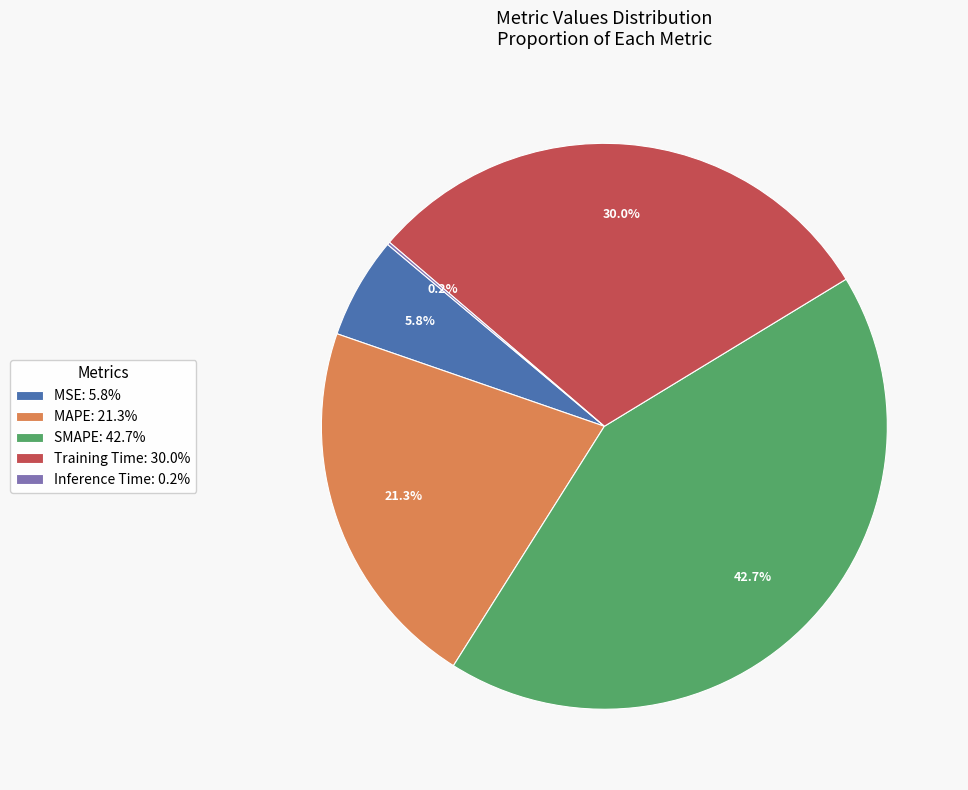

Is the sum of MAPE: 21.3% and SMAPE: 42.7% greater than half?

Yes